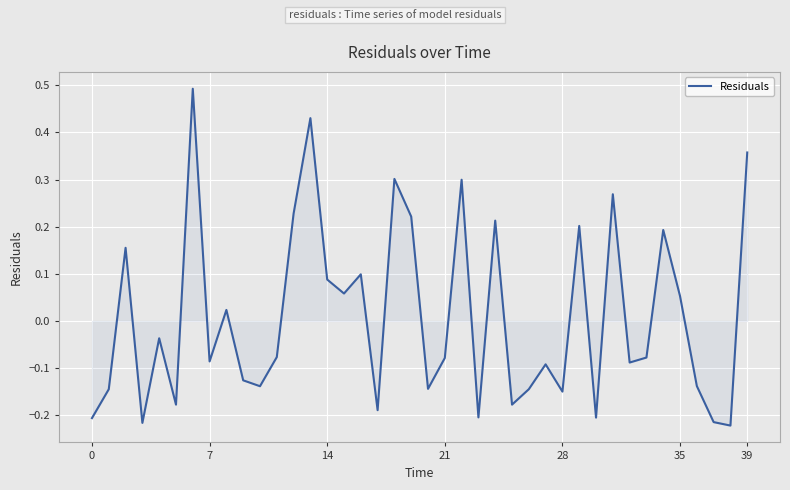

What is the maximum value shown in the chart?

0.5